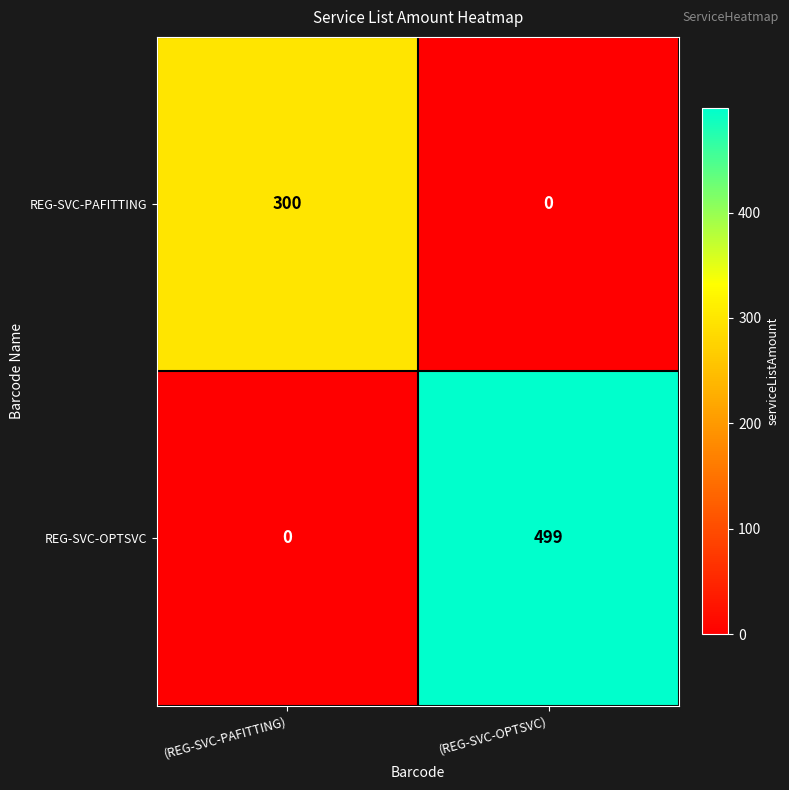

Count the number of data series in this chart.

2